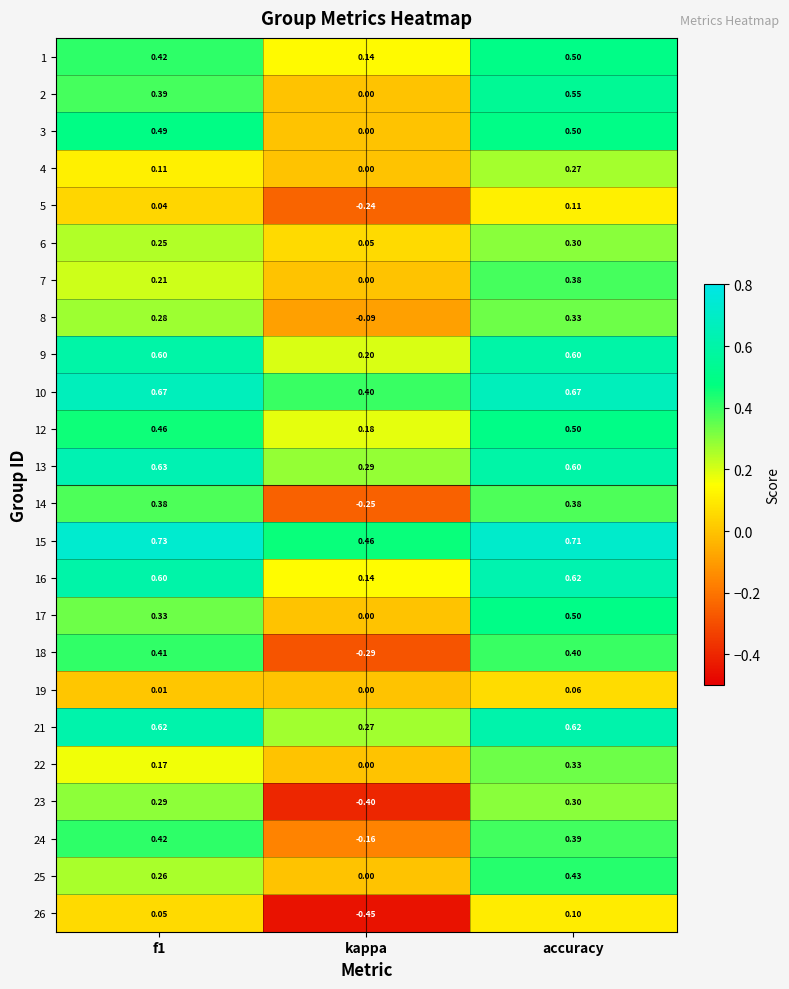

At which category is the sum across all series the highest?

accuracy